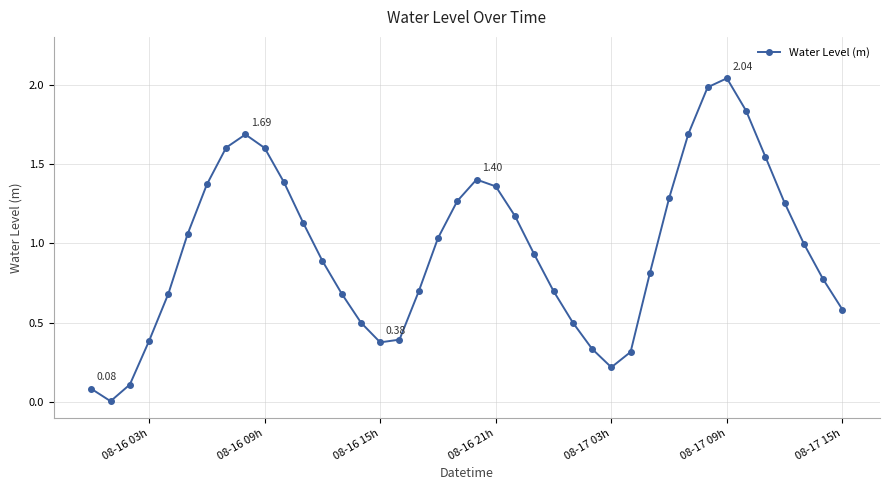

How many points are higher than both their immediate neighbors (excluding endpoints)?

3